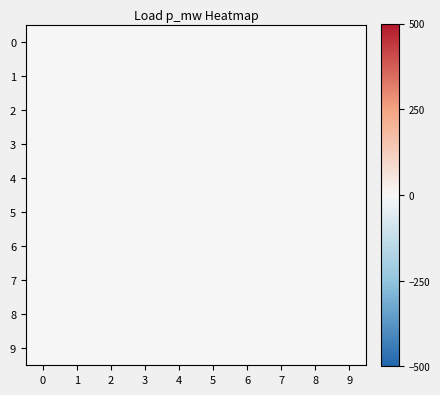

Reading left to right, what are all the values shown in this chart?

0: 0=0.0	1=-0.4	2=-0.0	3=0.1	4=0.0	5=0.0	6=-0.0	7=-0.0	8=0.1	9=-0.0
1: 0=-0.4	1=0.1	2=-0.4	3=0.0	4=0.0	5=-0.0	6=-0.0	7=0.1	8=-0.0	9=-0.0
2: 0=-0.0	1=-0.4	2=0.3	3=-0.3	4=-0.0	5=-0.0	6=0.1	7=-0.0	8=-0.0	9=-0.0
3: 0=0.1	1=0.0	2=-0.3	3=0.0	4=-0.0	5=0.1	6=-0.0	7=-0.0	8=-0.0	9=-0.0
4: 0=0.0	1=0.0	2=-0.0	3=-0.0	4=0.5	5=-0.2	6=-0.0	7=-0.0	8=-0.0	9=0.0
5: 0=0.0	1=-0.0	2=-0.0	3=0.1	4=-0.2	5=0.2	6=-0.1	7=-0.0	8=0.0	9=-0.0
6: 0=-0.0	1=-0.0	2=0.1	3=-0.0	4=-0.0	5=-0.1	6=0.1	7=-0.3	8=-0.0	9=-0.0
7: 0=-0.0	1=0.1	2=-0.0	3=-0.0	4=-0.0	5=-0.0	6=-0.3	7=0.2	8=-0.1	9=-0.0
8: 0=0.1	1=-0.0	2=-0.0	3=-0.0	4=-0.0	5=0.0	6=-0.0	7=-0.1	8=0.1	9=-0.2
9: 0=-0.0	1=-0.0	2=-0.0	3=-0.0	4=0.0	5=-0.0	6=-0.0	7=-0.0	8=-0.2	9=0.1